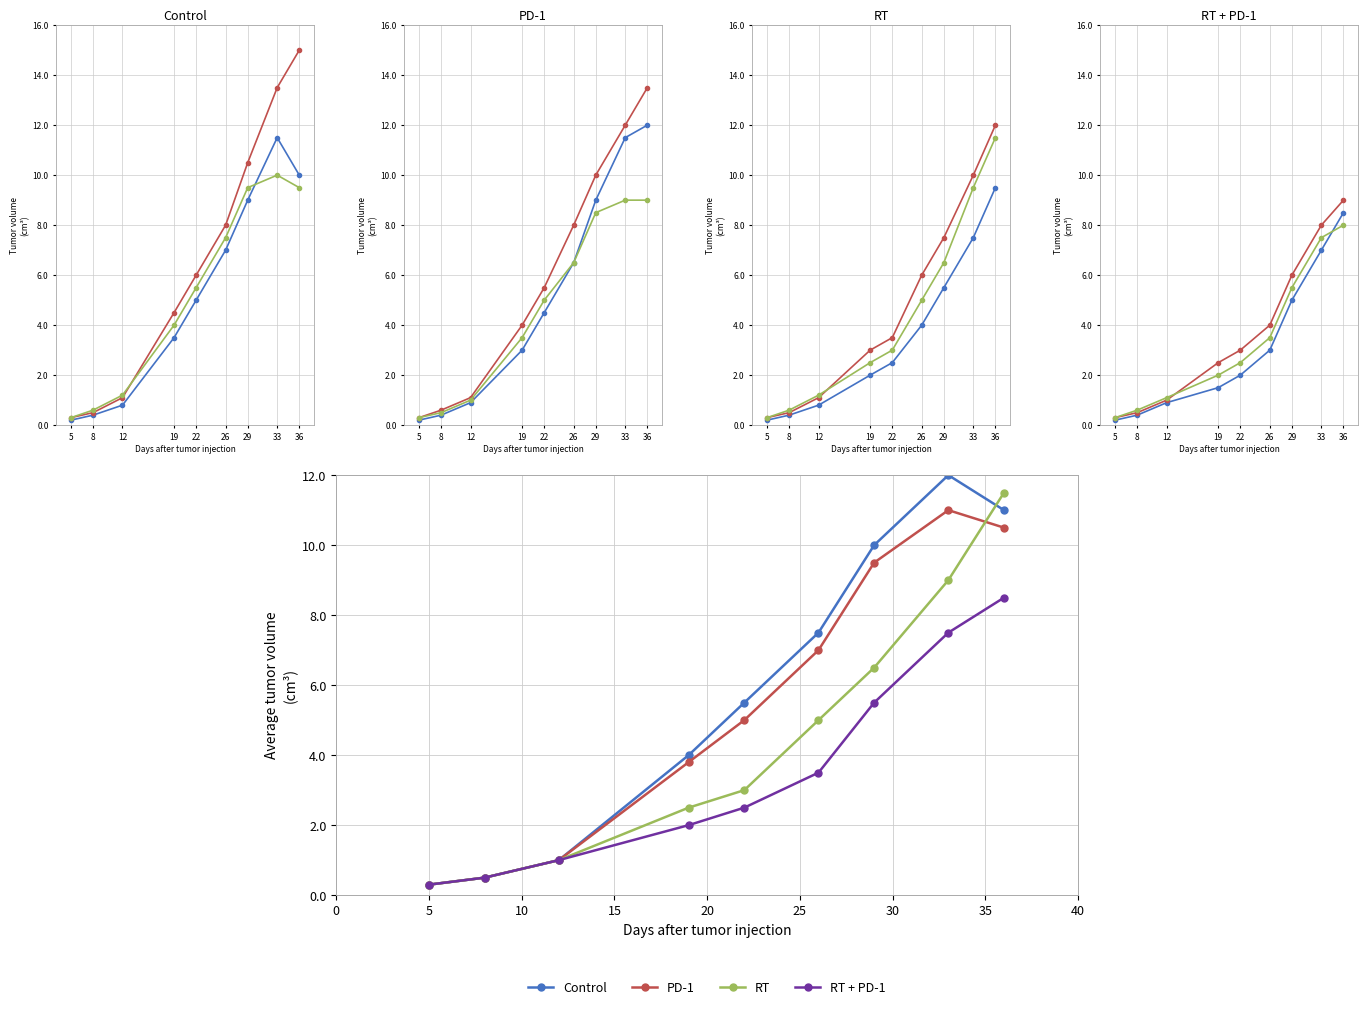

True or false: RT + PD-1 has a value of 8.5 at 36.

True